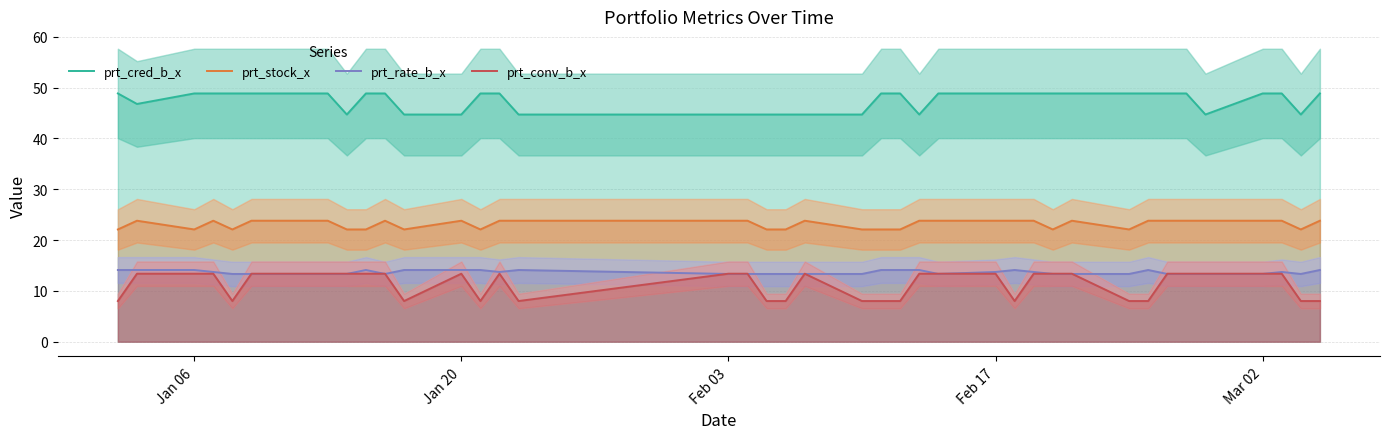

How many lines are shown in the chart?

4